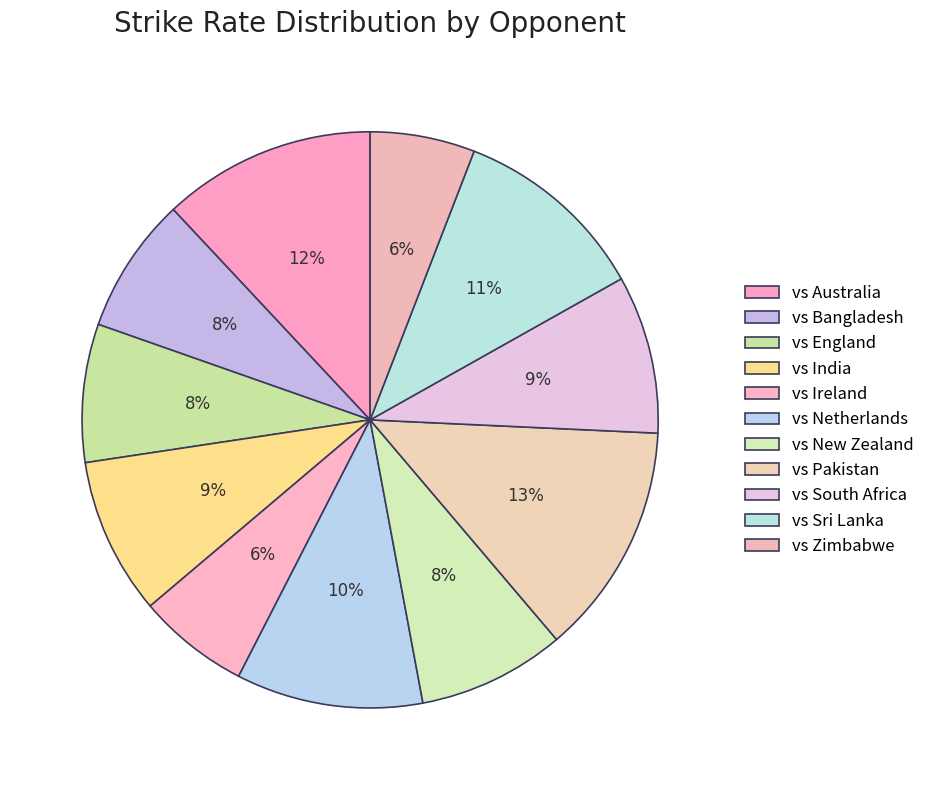

How many slices are in this pie chart?

11